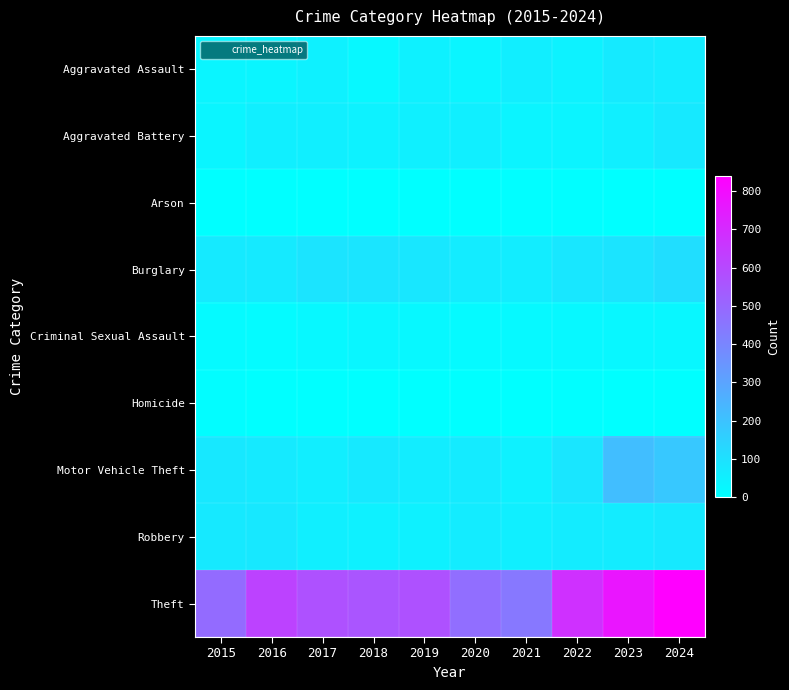

At which category does the chart reach its minimum across all series?

2015